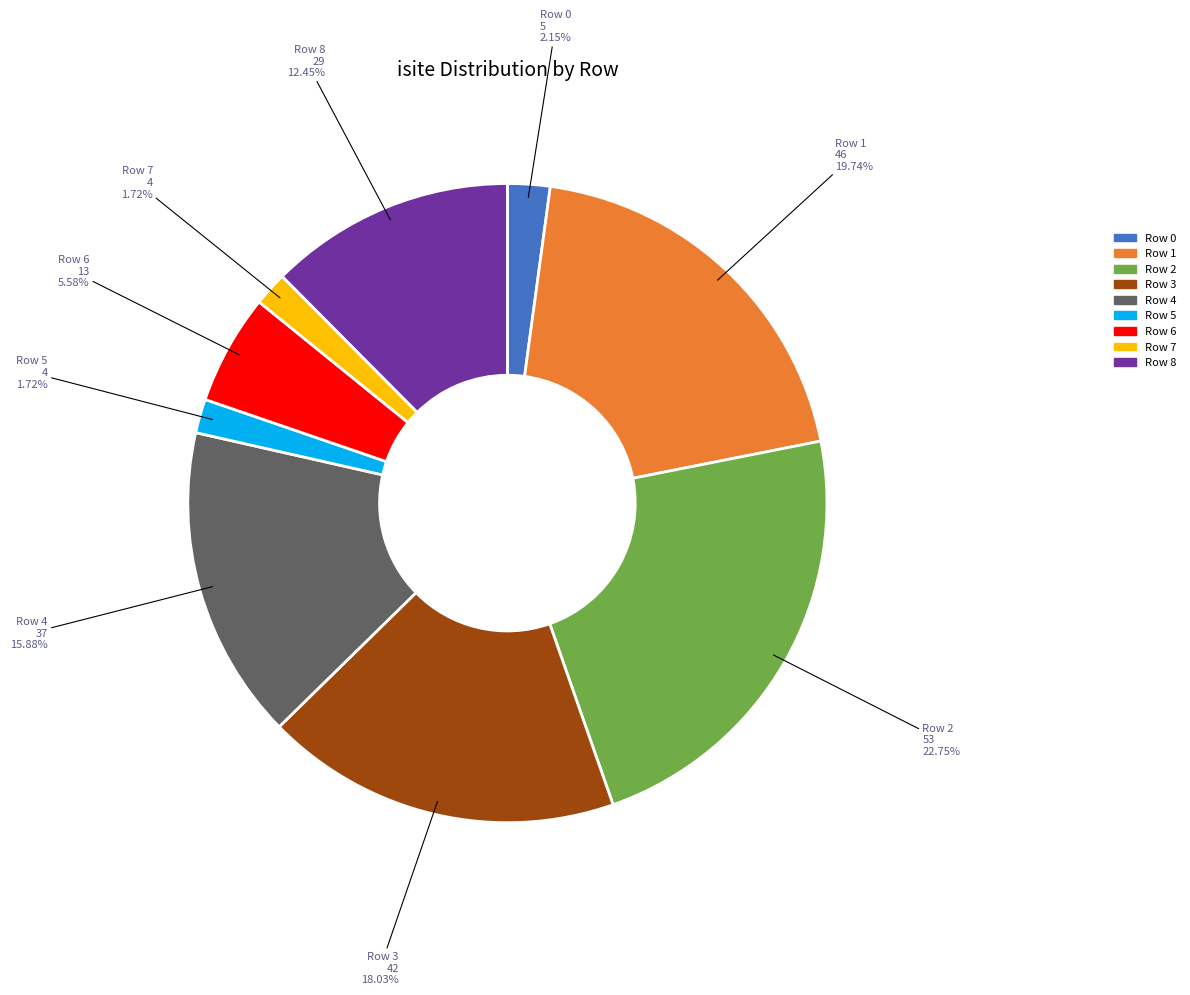

How many slices are in this pie chart?

9